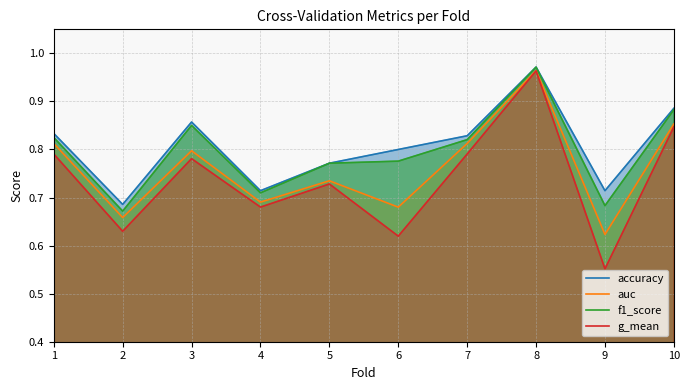

The value of auc at 7 is 0.8. True or false?

True